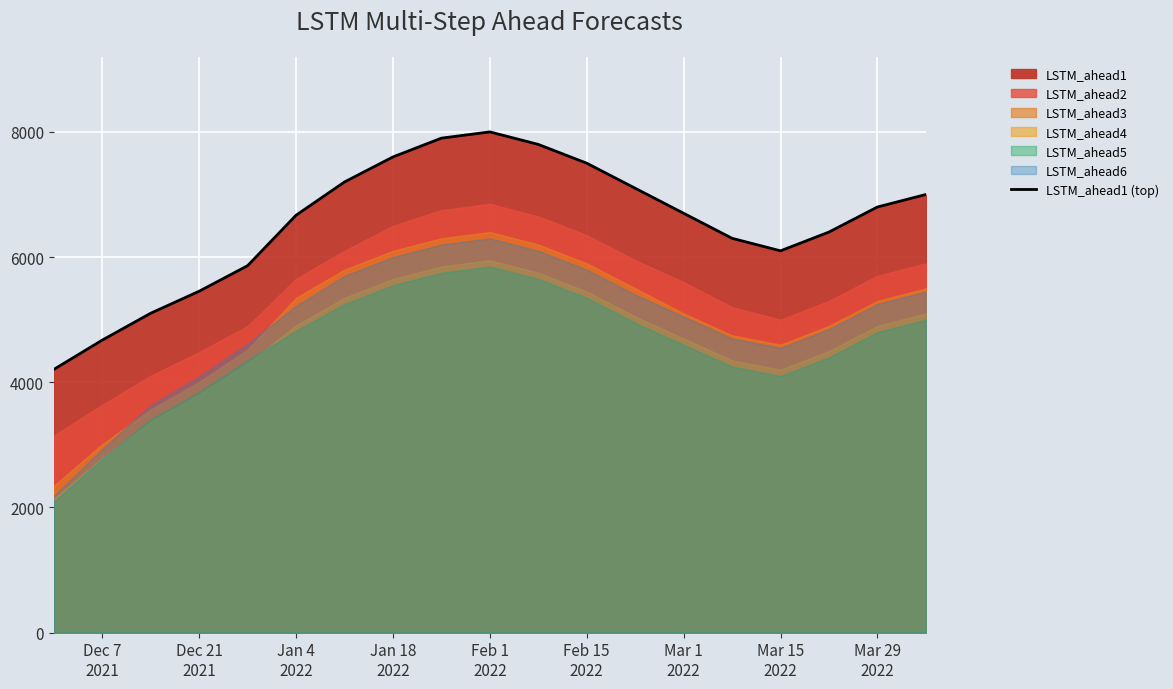

What is the value of the 18th point from the left?

6800.0